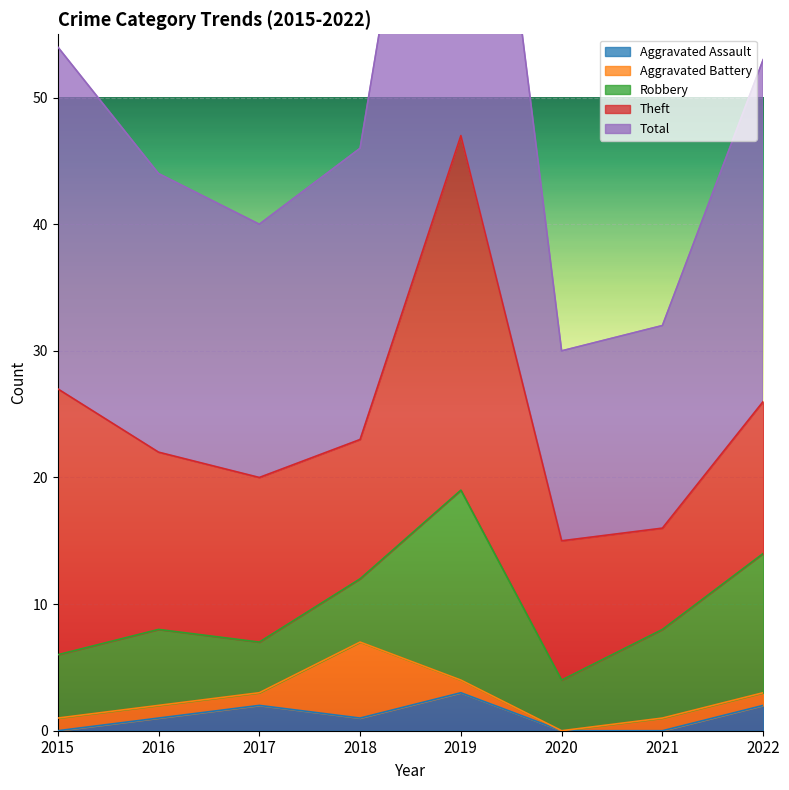

The Aggravated Assault series shows 2 at 2017. True or false?

True